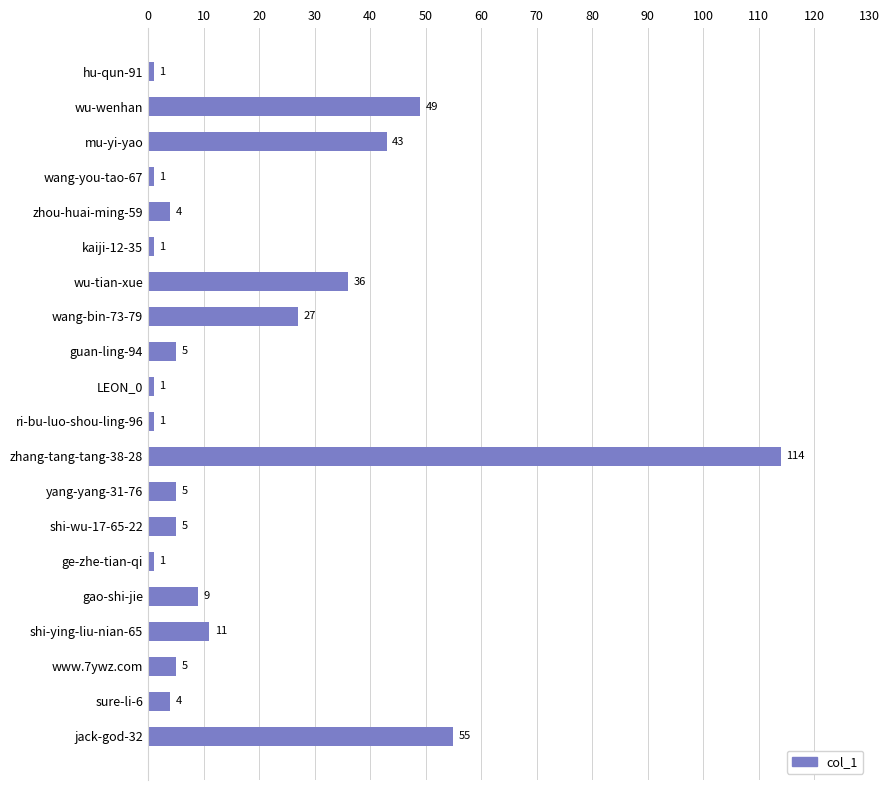

What is the change in value from hu-qun-91 to shi-wu-17-65-22?

+4